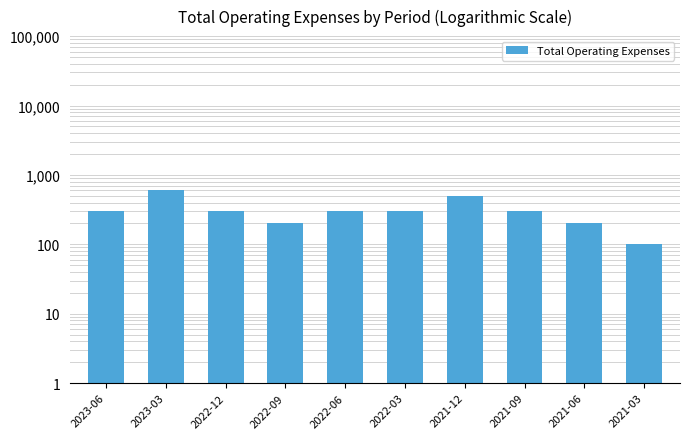

Which category has the highest value across all series?

2023-03